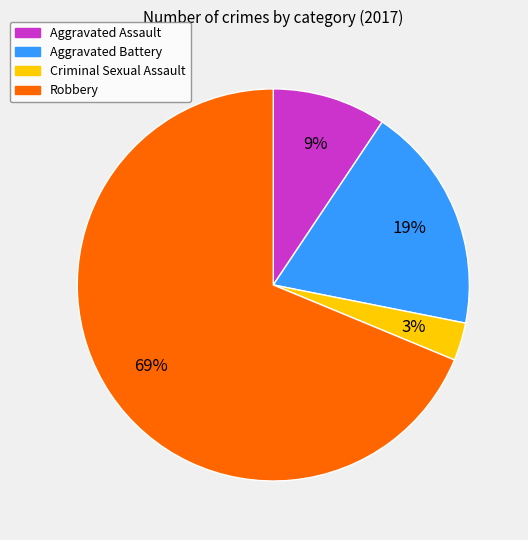

The Aggravated Assault slice represents 22% of the pie. True or false?

False